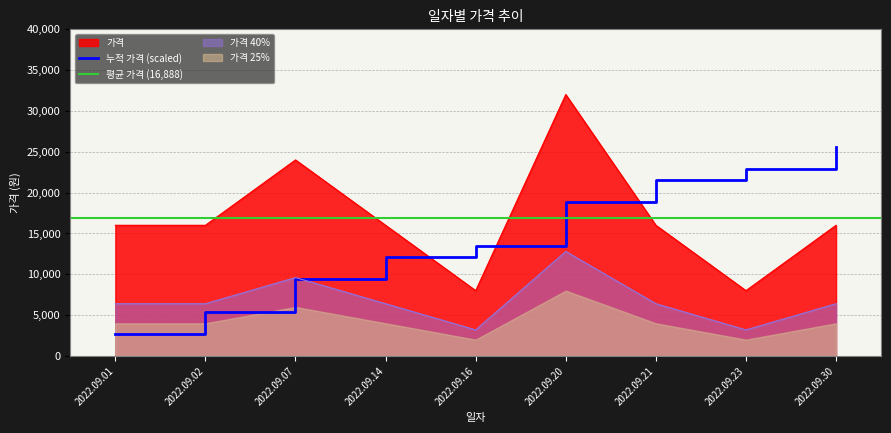

List the labels in order of value, smallest first.

2022.09.16, 2022.09.23, 2022.09.01, 2022.09.02, 2022.09.14, 2022.09.21, 2022.09.30, 2022.09.07, 2022.09.20